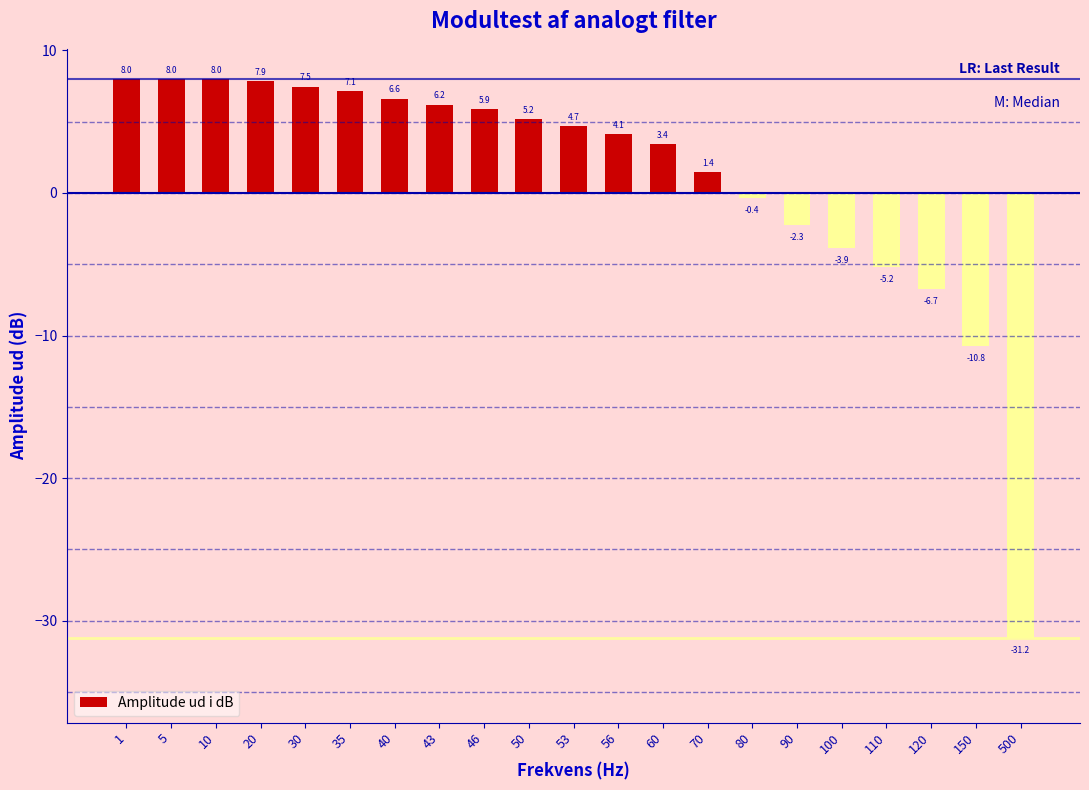

Reading left to right, transcribe all the data shown in this chart.

8.0	8.0	8.0	7.9	7.5	7.1	6.6	6.2	5.9	5.2	4.7	4.1	3.4	1.4	-0.4	-2.3	-3.9	-5.2	-6.7	-10.8	-31.2